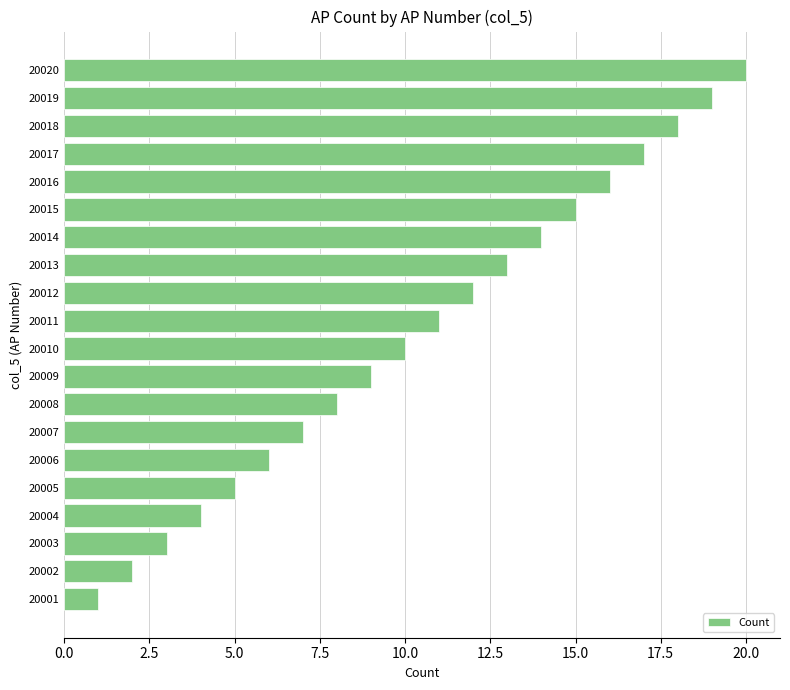

Rank the categories by value from highest to lowest.

20020, 20019, 20018, 20017, 20016, 20015, 20014, 20013, 20012, 20011, 20010, 20009, 20008, 20007, 20006, 20005, 20004, 20003, 20002, 20001